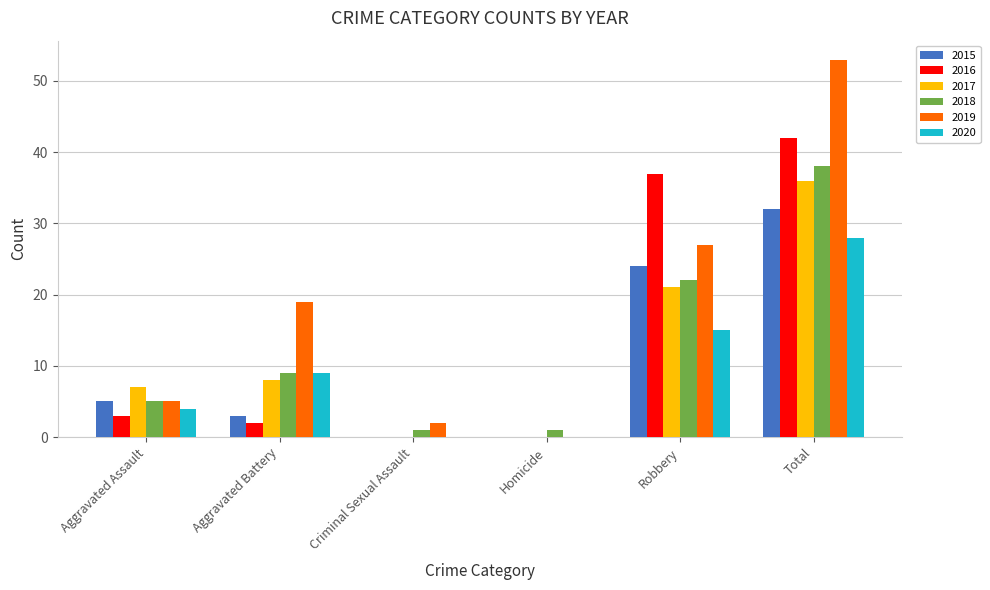

What is the maximum value shown in the chart?

53